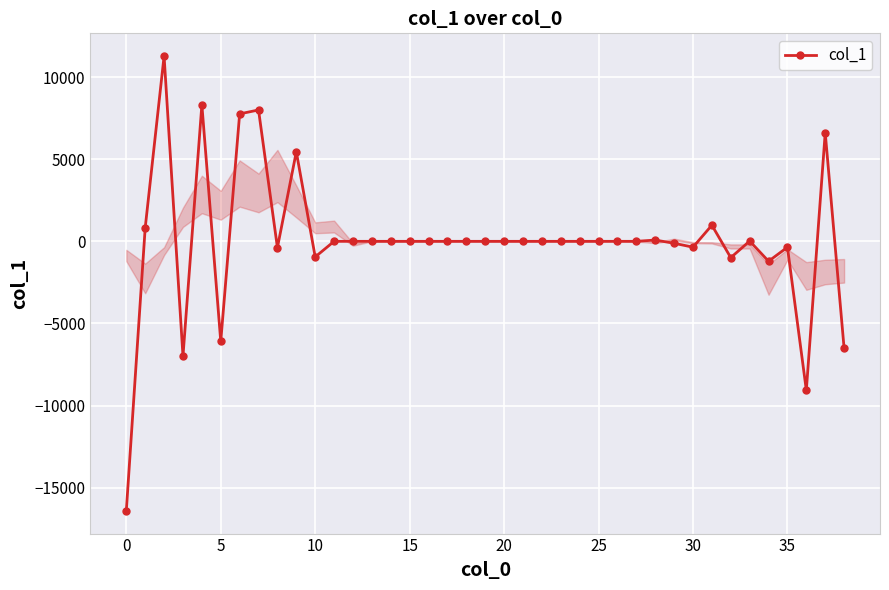

What is the average value?

-3.3